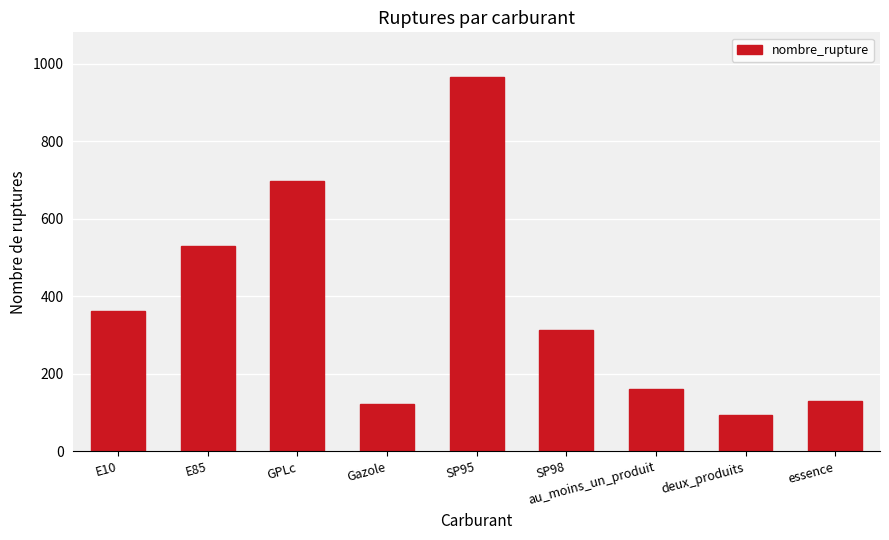

Which has a higher value, au_moins_un_produit or Gazole?

au_moins_un_produit